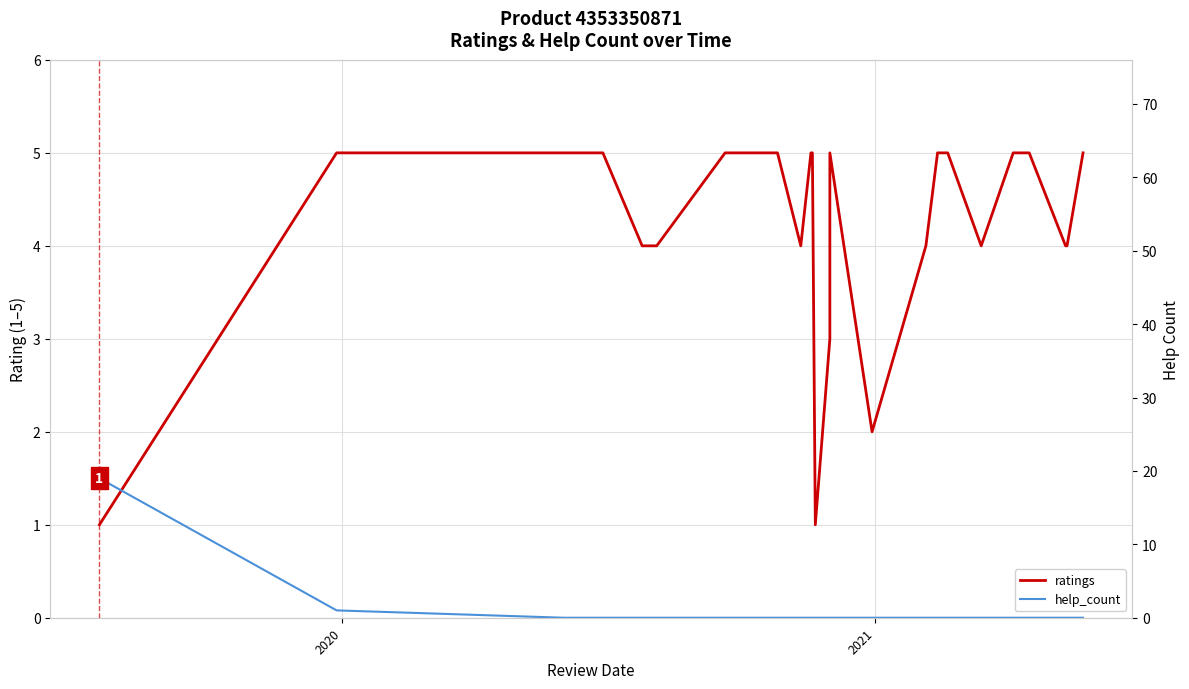

How many values in the ratings series are below 5?

12